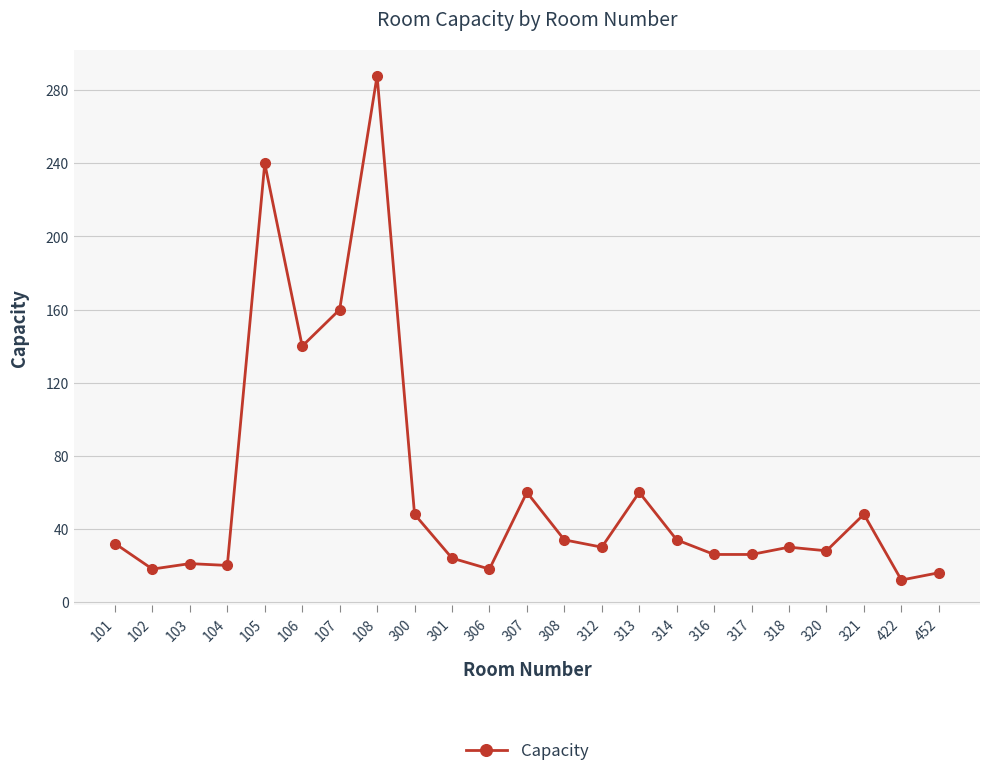

What is the sum of the values at 422 and 321?

60